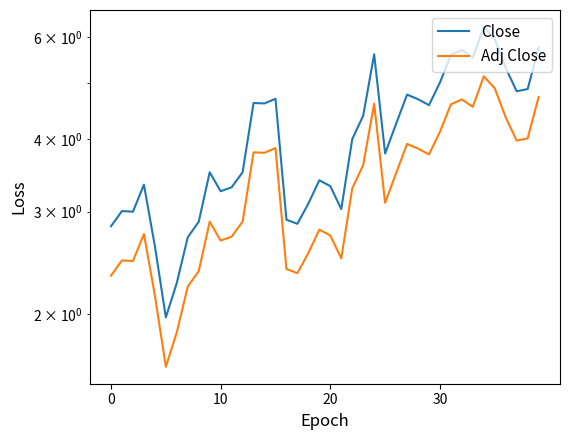

What is the greatest value displayed?

6.2